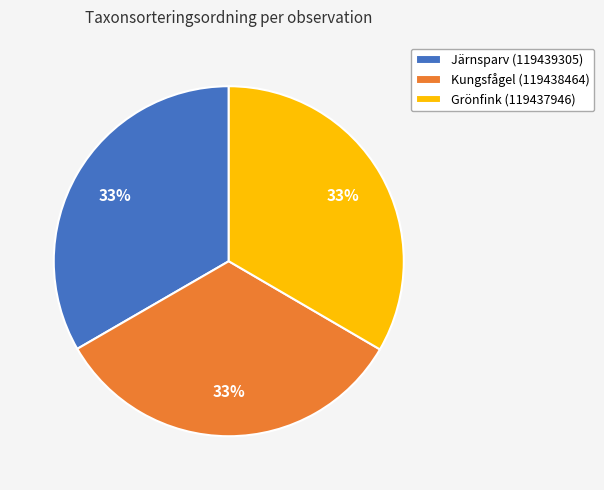

To the nearest percent, what is the average slice percentage?

33%